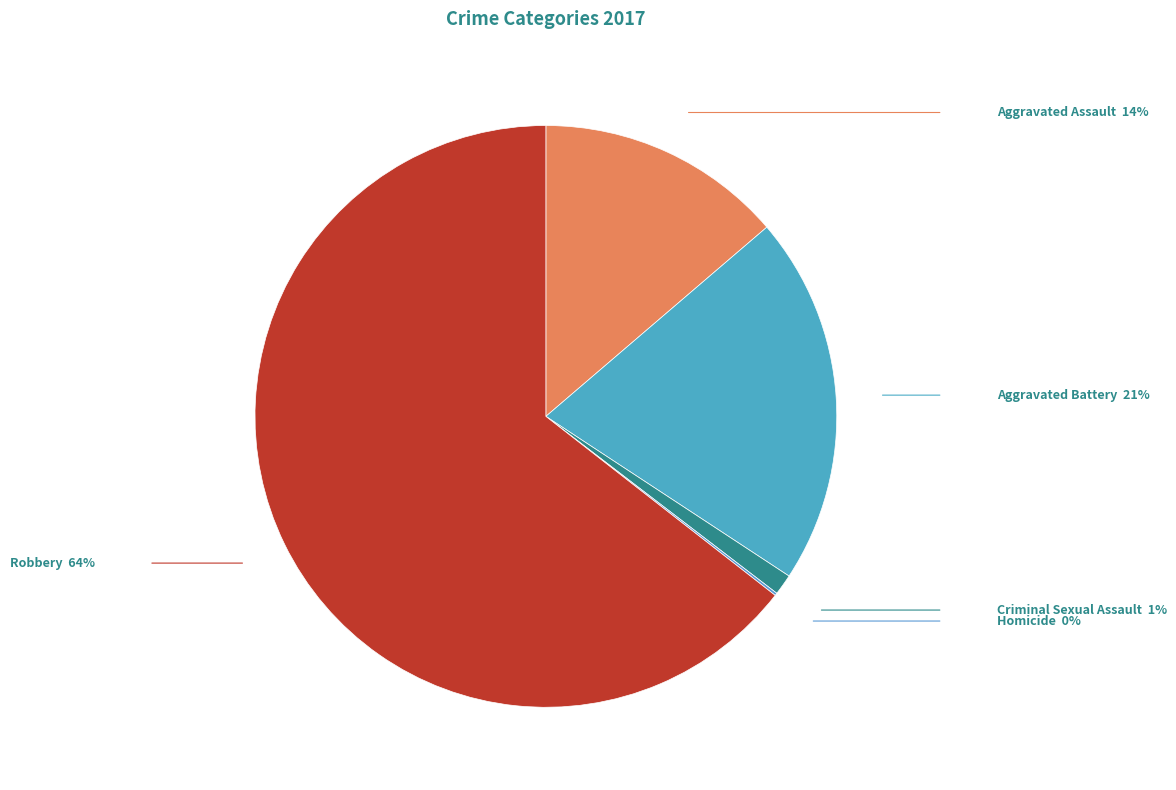

True or false: Robbery accounts for 64% of the total.

True